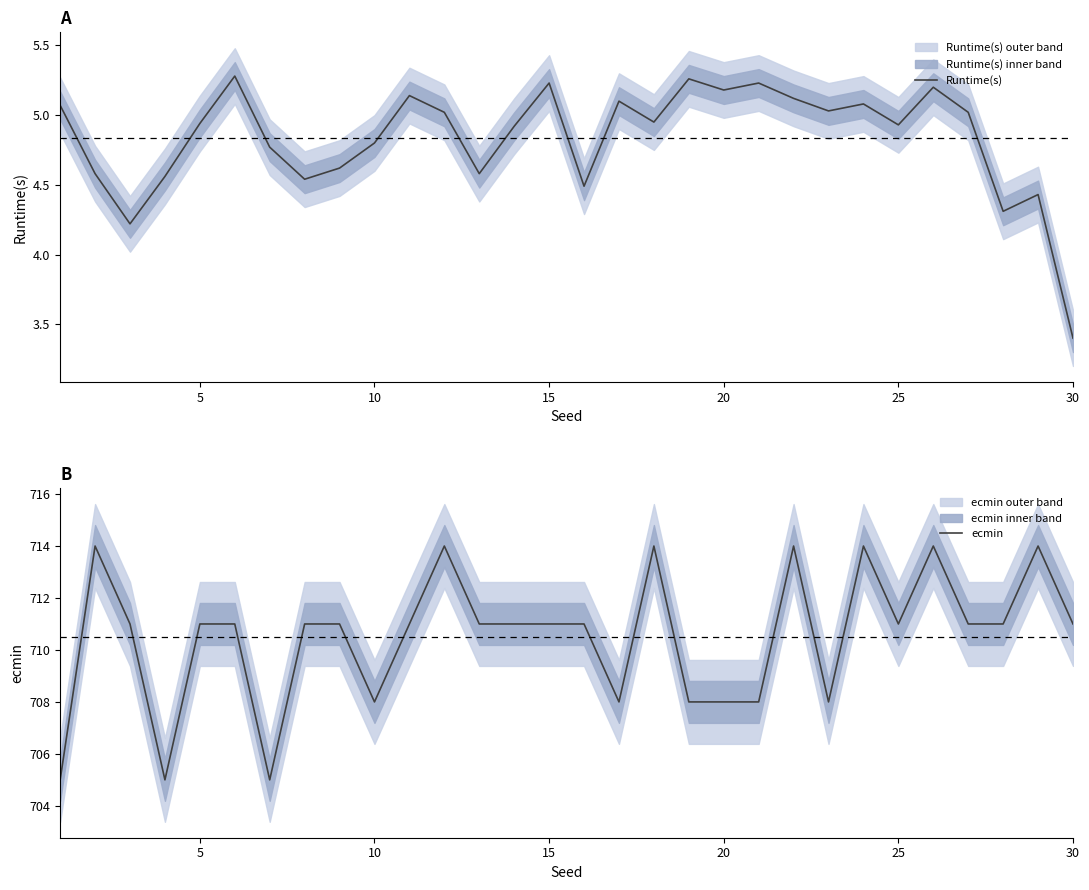

True or false: ecmin and Runtime(s) intersect in this chart.

False